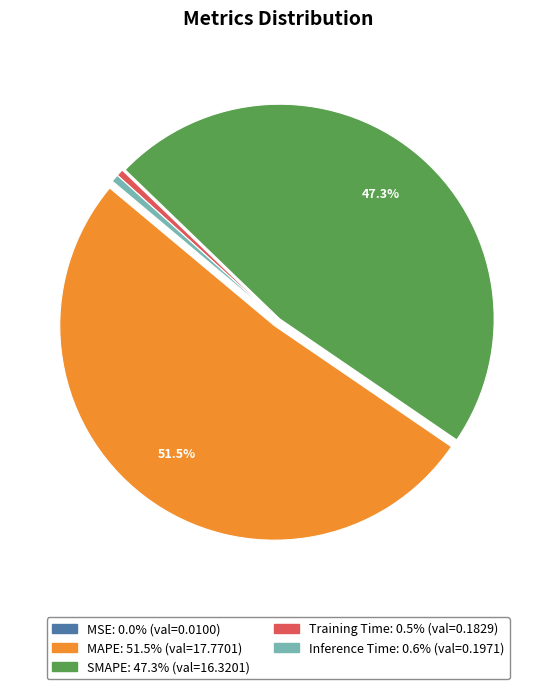

Which slice represents more than half of the pie?

MAPE